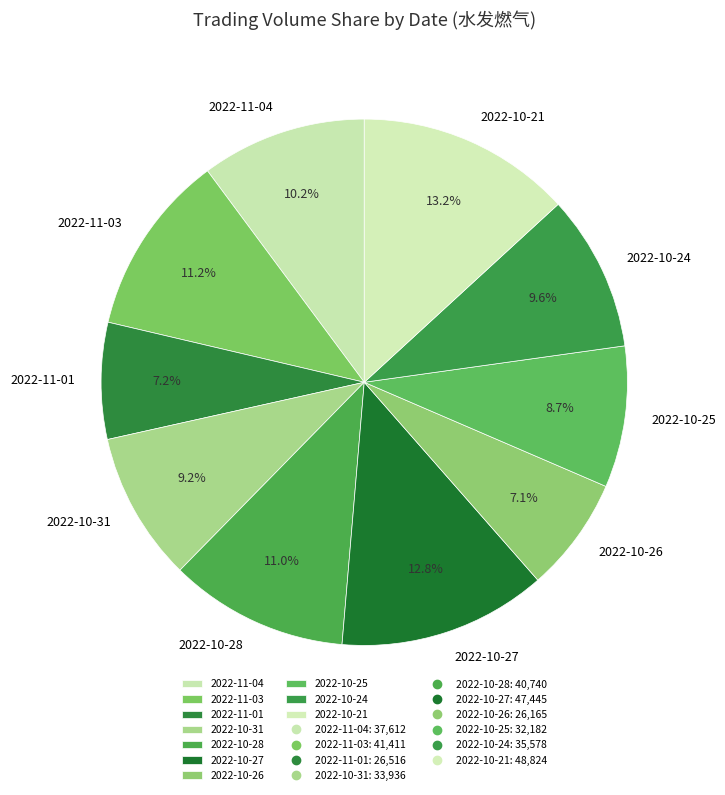

To the nearest percent, what is the combined percentage of 2022-11-04 and 2022-10-28?

21%